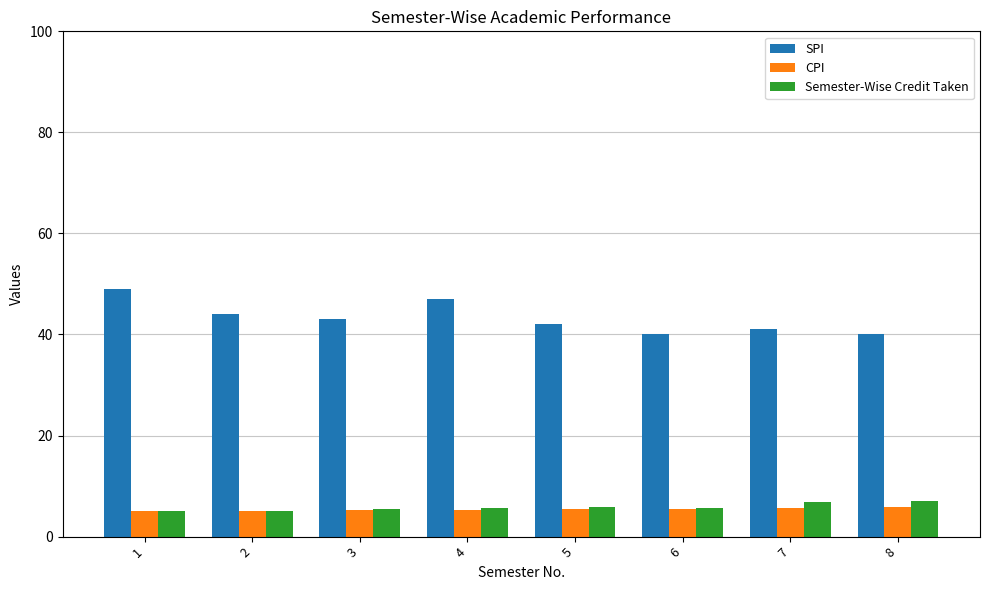

What is the approximate value of CPI at 5?

5.4